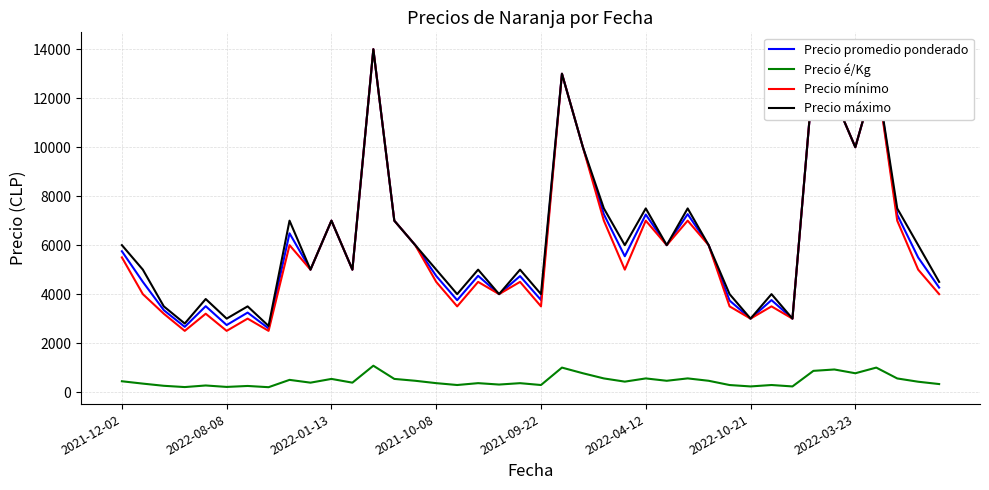

True or false: Precio é/Kg and Precio mínimo cross at least once.

False